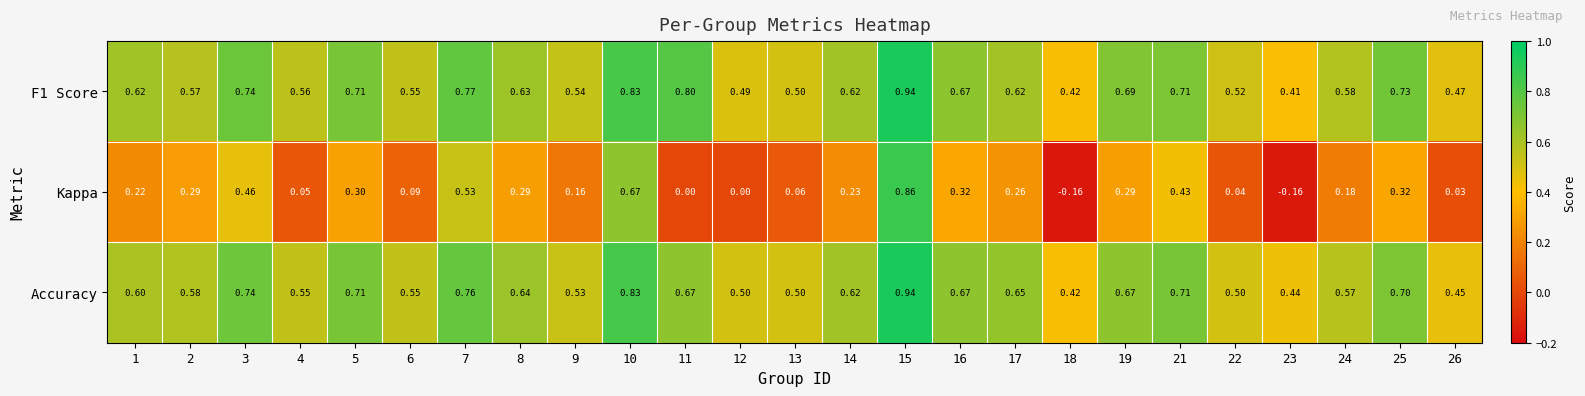

Between 1 and 12, which series saw the biggest shift?

Kappa